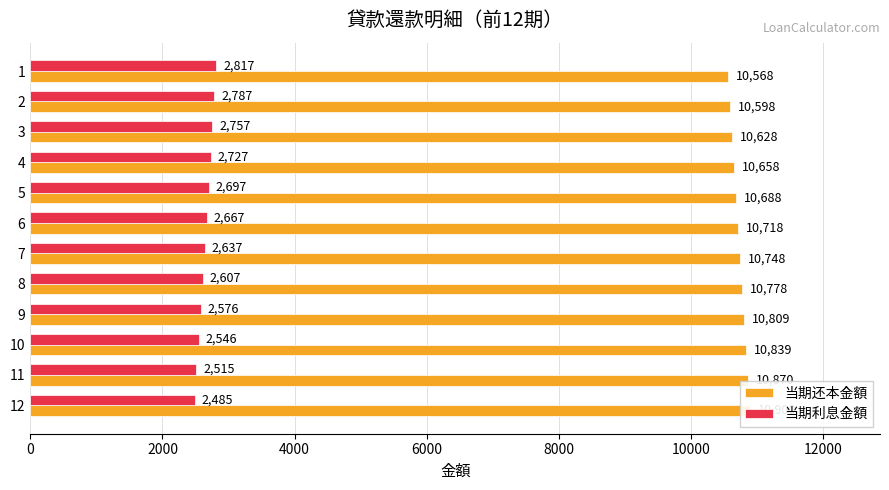

At how many categories does at least one series exceed 9747?

12